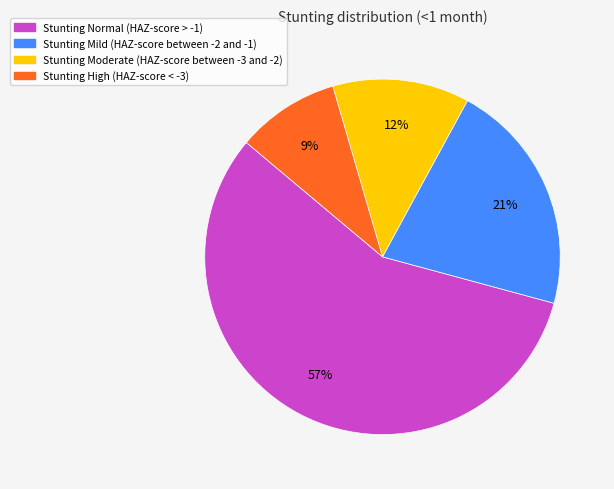

Is there a majority slice in this chart?

Yes